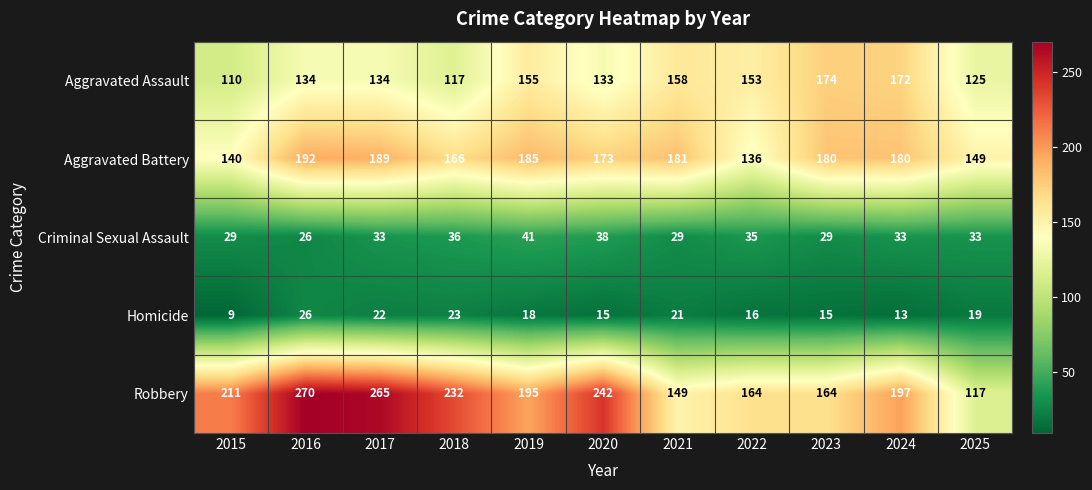

At which label does Robbery first exceed 197?

2015